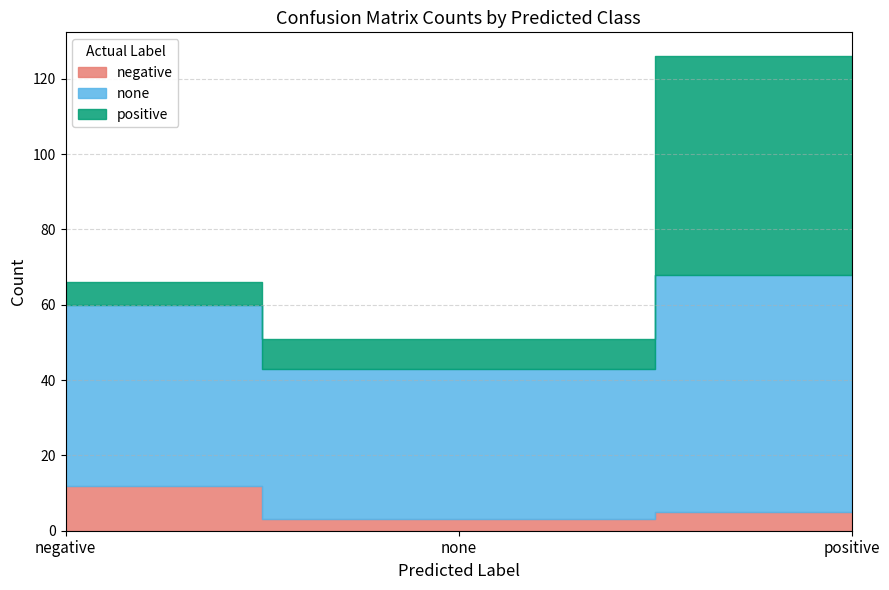

What is the label of the 3rd point from the left?

positive